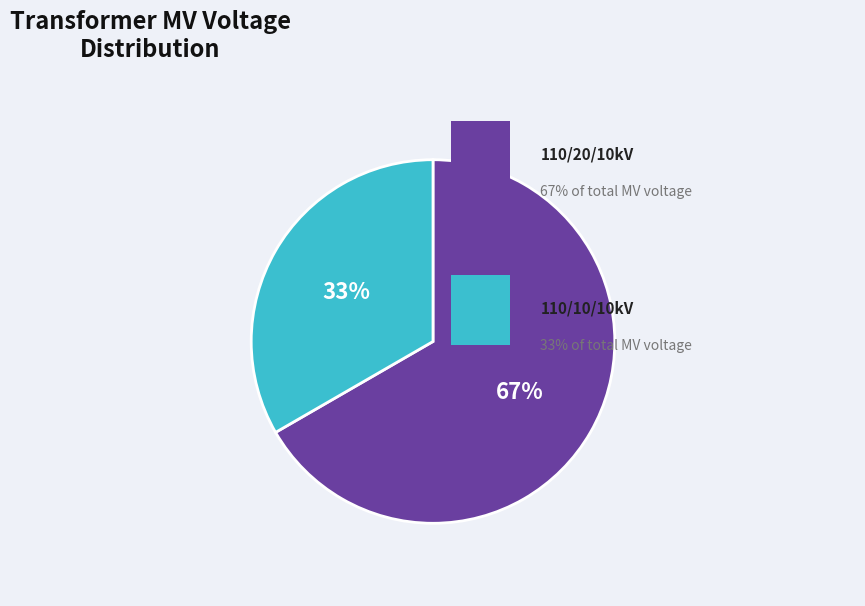

To the nearest percent, what is the average slice percentage?

50%